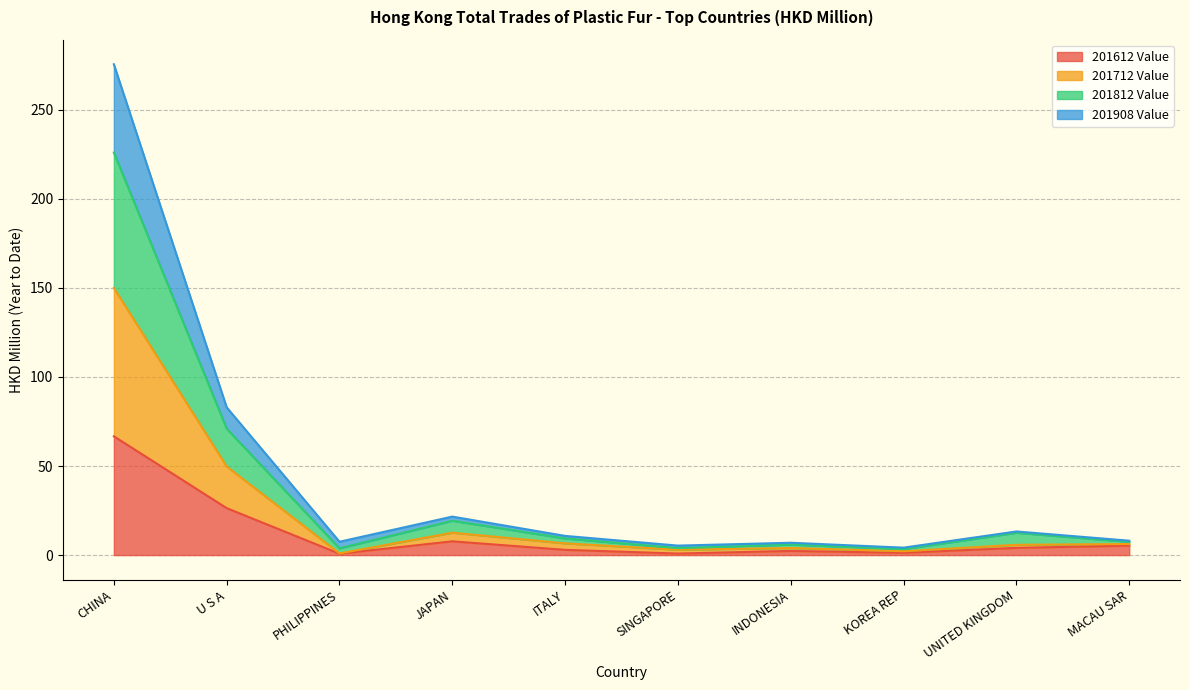

At which category is the sum across all series the highest?

CHINA